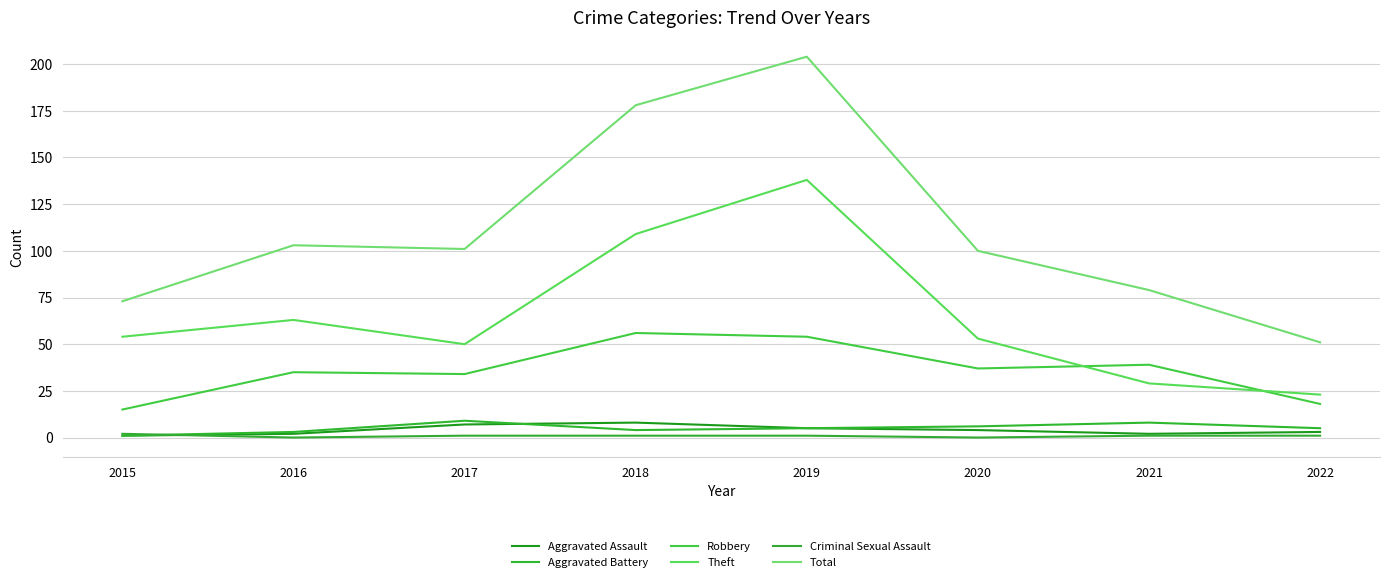

What is the sum of all Aggravated Battery values?

41